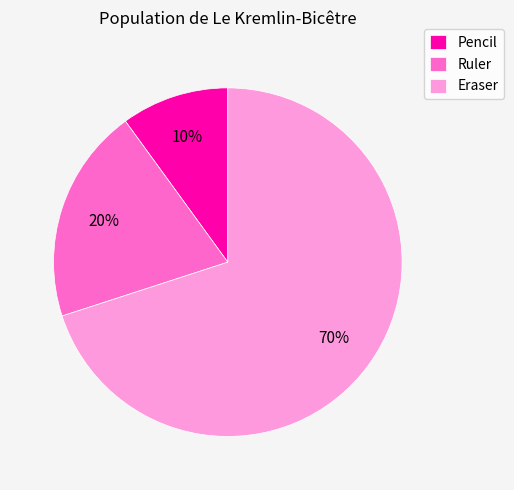

What is the largest slice in the pie chart?

Eraser